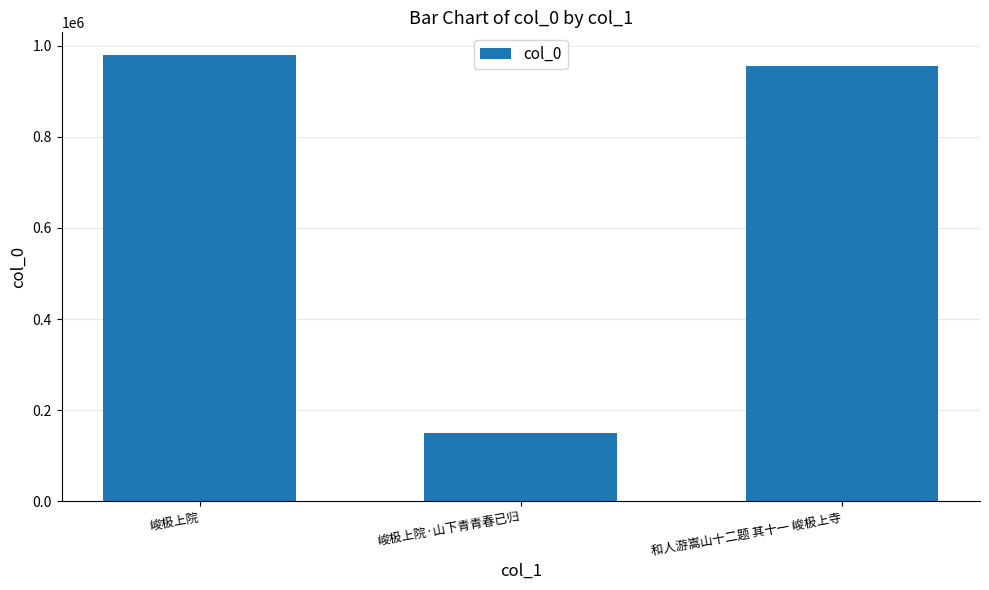

How many series are shown in this chart?

1